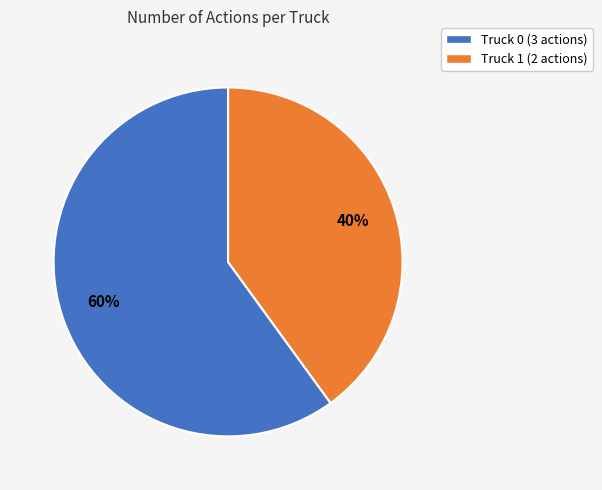

Is the sum of Truck 1 and Truck 0 greater than half?

Yes